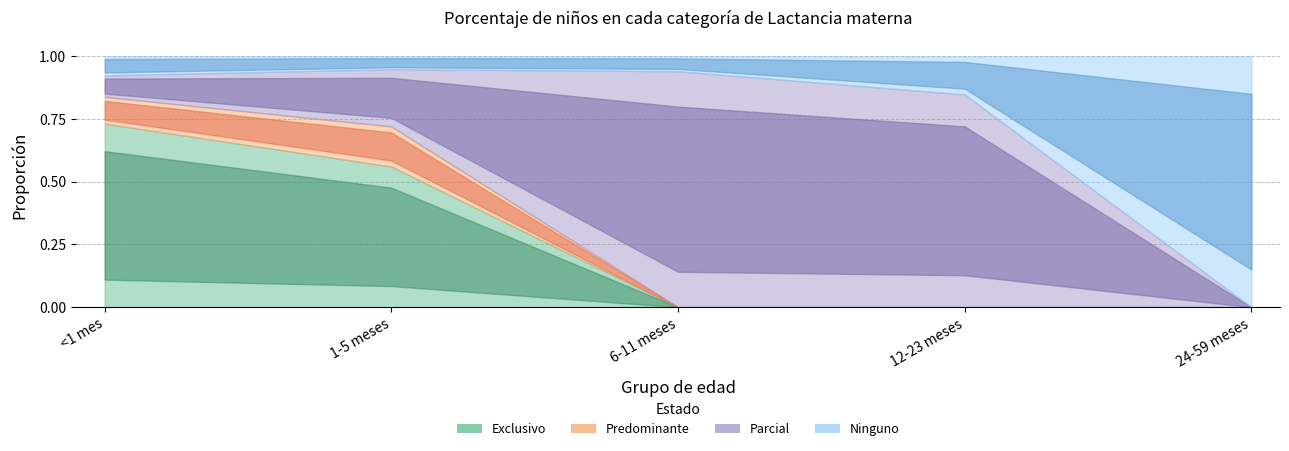

What is the difference between the highest and lowest values at 1-5 meses?

0.5